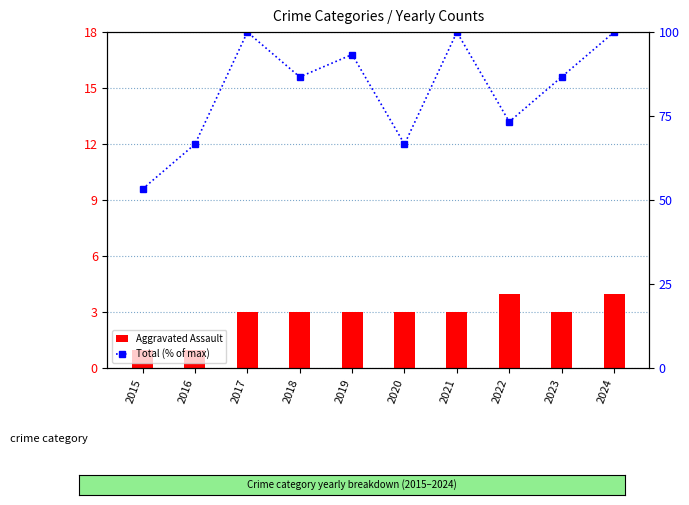

Which series has the widest spread of values?

Total (% of max)